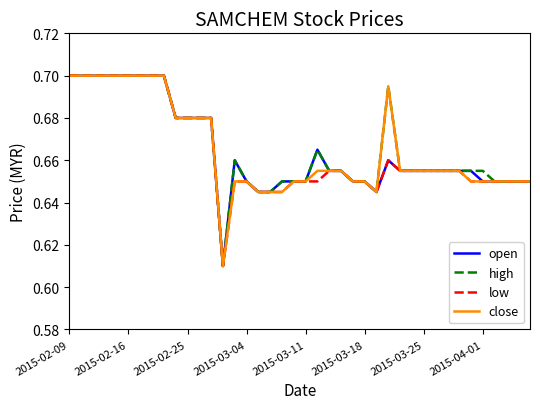

What are all the series names shown in the legend?

open, high, low, close